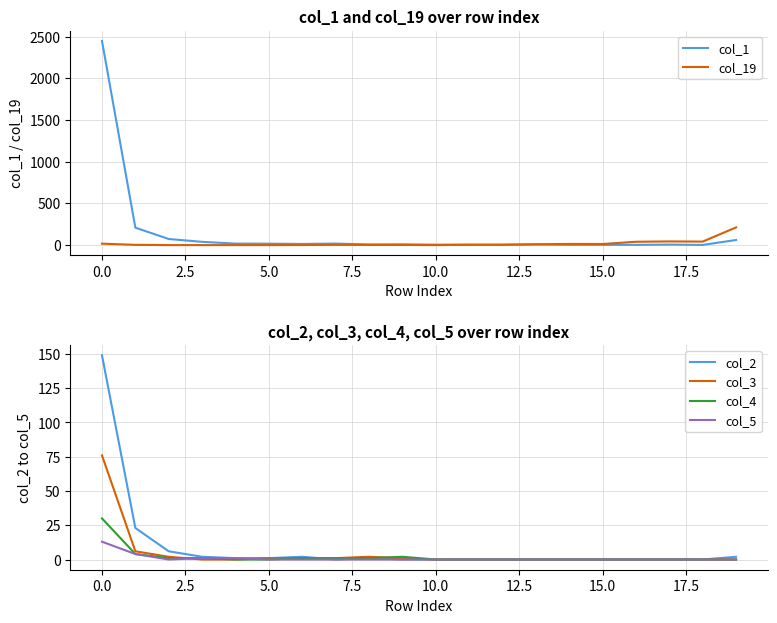

At which label does col_1 reach its minimum?

12